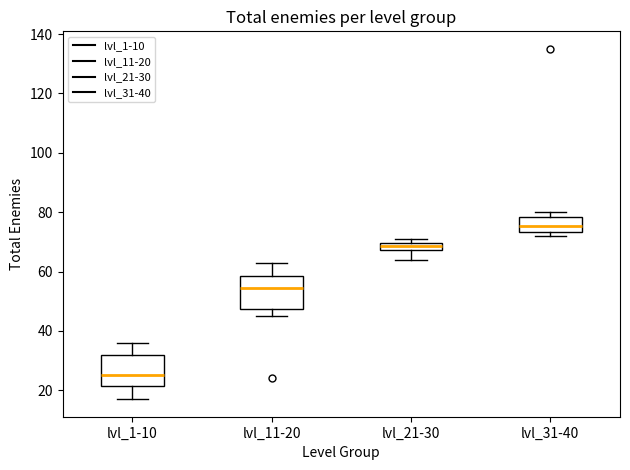

Where is the lower edge of the box for lvl_21-30 on the y-axis? The values are not printed on the chart, so give them approximately, as read against the axis.

68